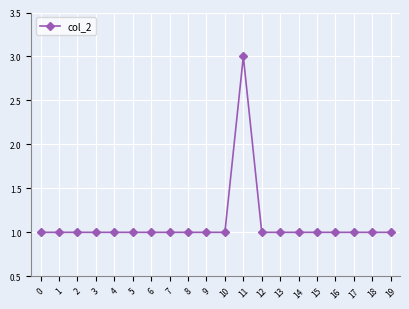

What is the value of the 4th point from the left?

1